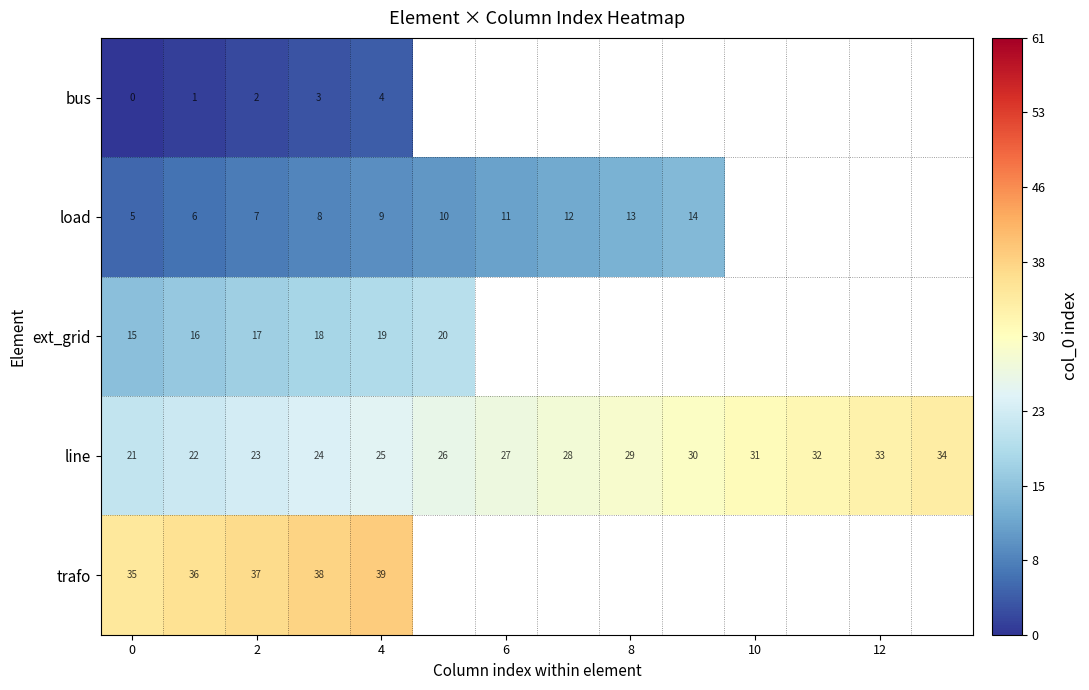

Is the value of bus at 2 greater than the value of line at 4?

No